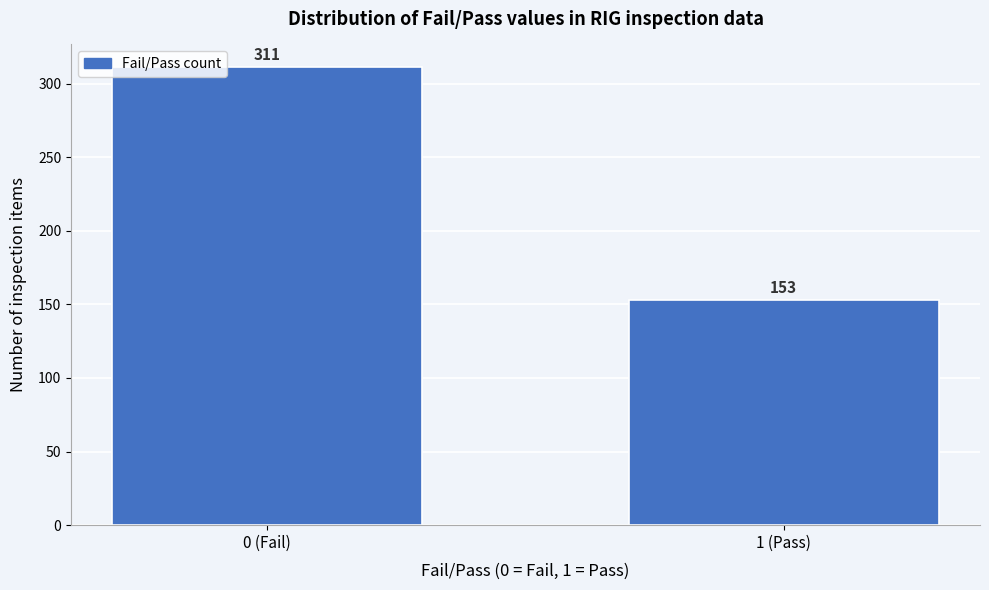

Reading right to left, list all the values displayed in this chart.

1 (Pass)=153	0 (Fail)=311